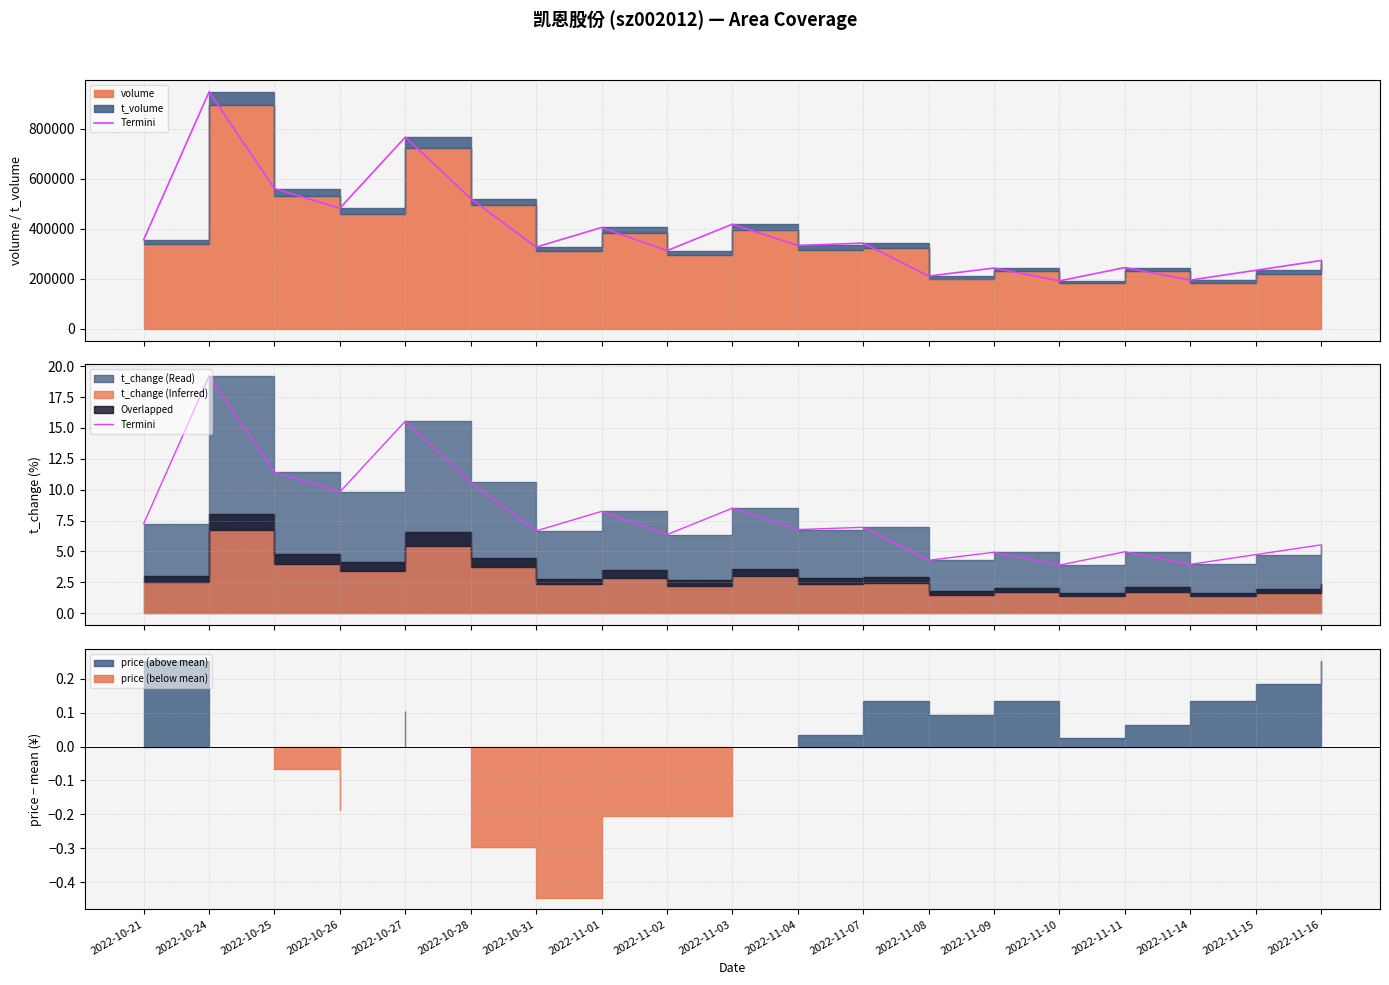

Which label corresponds to the largest value in the chart?

2022-10-24